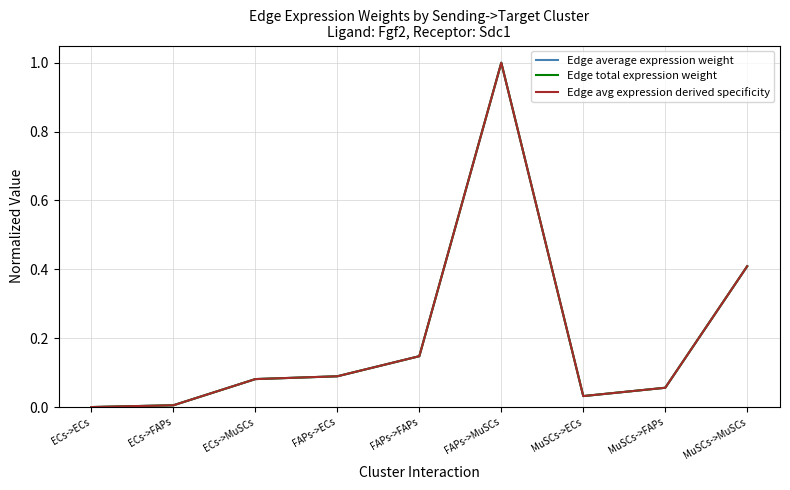

Which series has the largest total across all categories?

Edge avg expression derived specificity